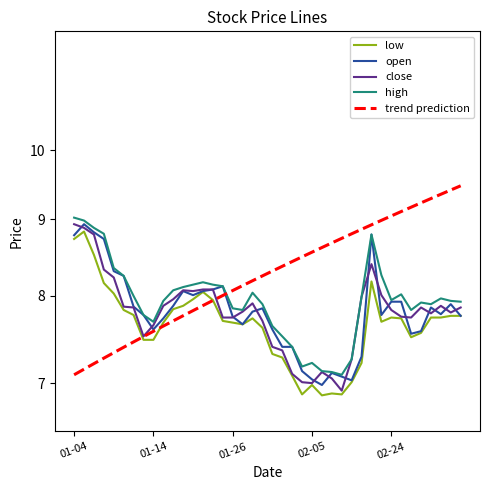

Is the value of trend prediction at 37 greater than the value of open at 02-24?

Yes